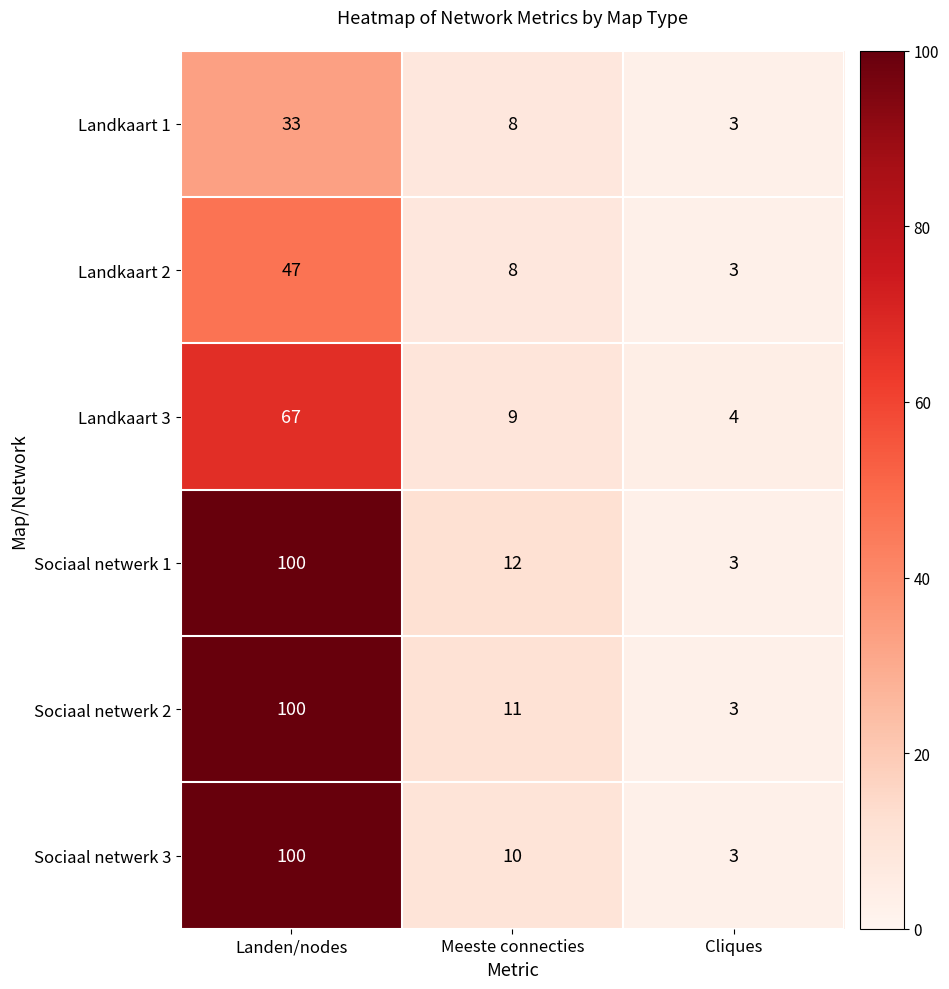

How many data points in Landkaart 2 are less than 8?

1